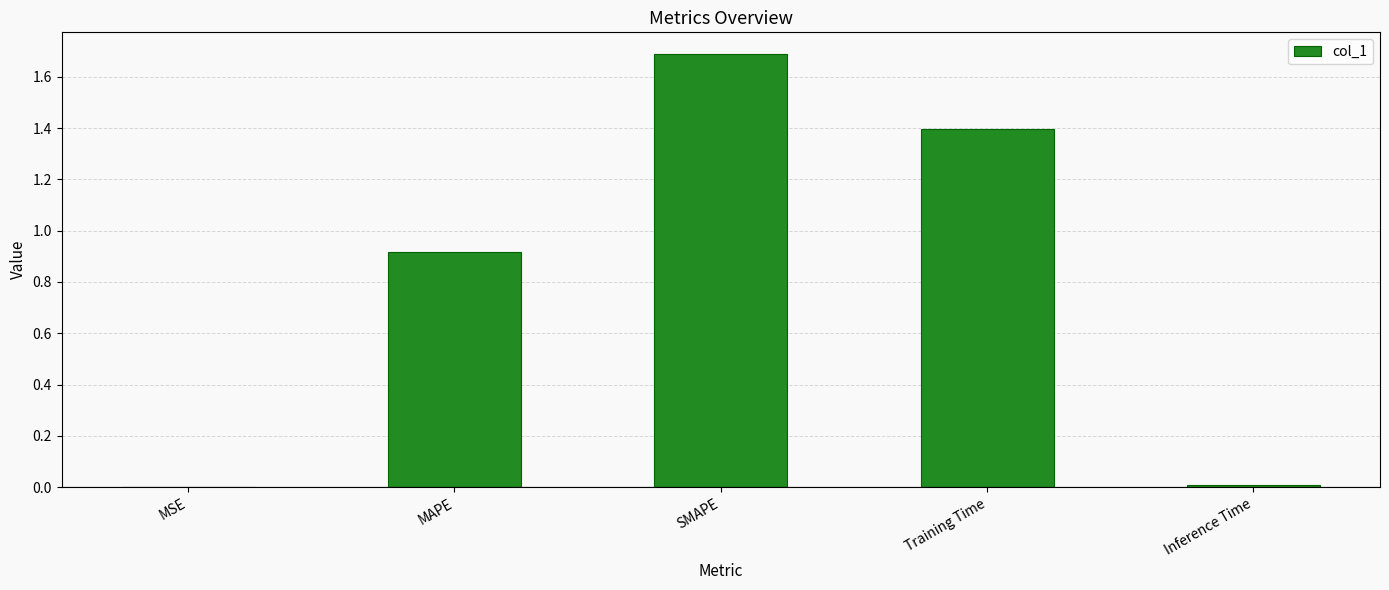

The value at MAPE is 1.5. True or false?

False